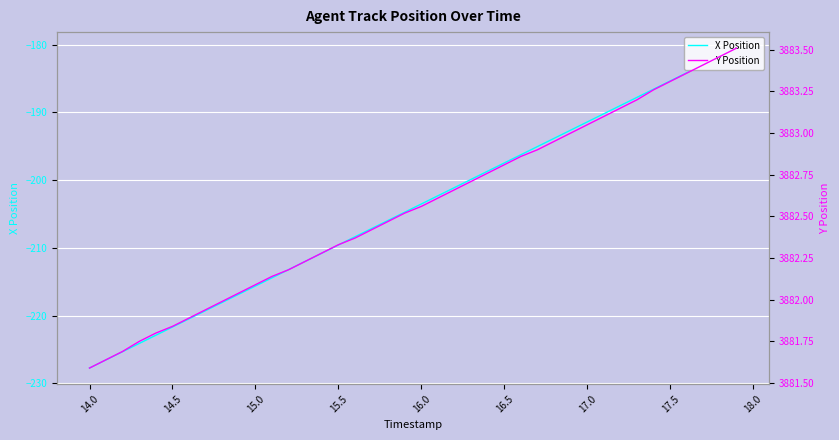

List the series in order of their overall mean, lowest first.

X Position, Y Position